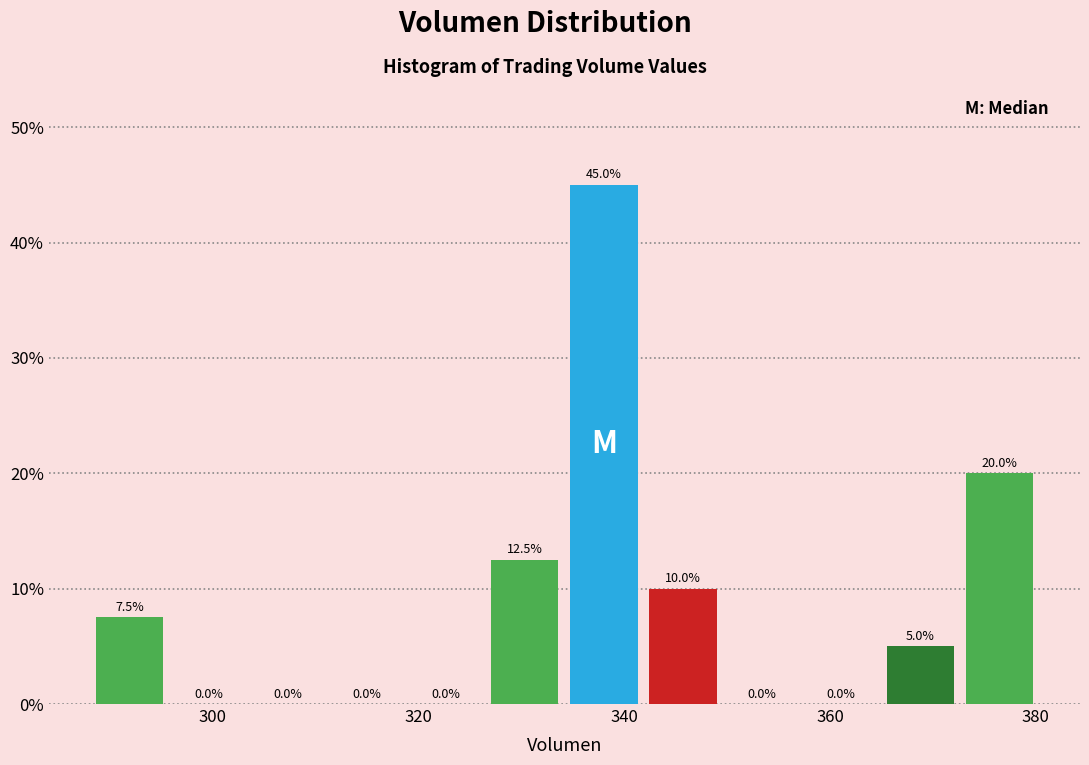

Read against the x-axis, roughly where is the centre of the tallest bar?

338